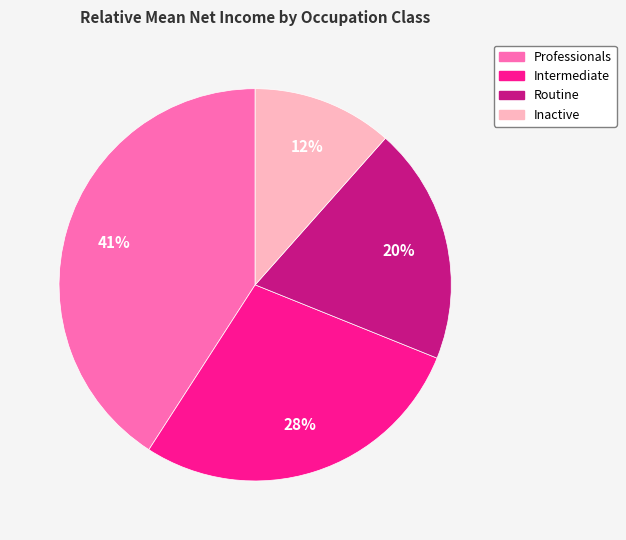

What percentage is the Professionals slice, to the nearest percent?

41%